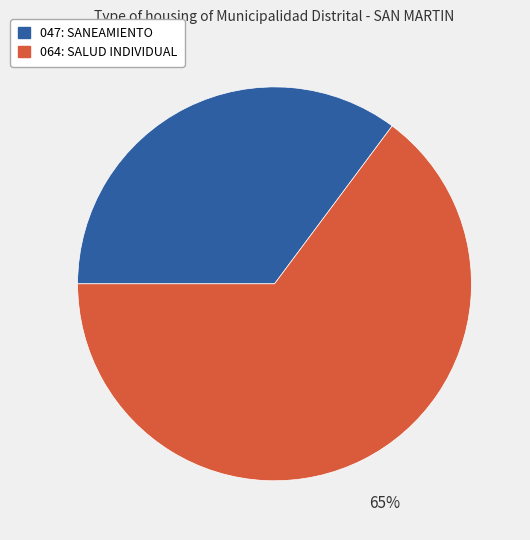

Between 047: SANEAMIENTO and 064: SALUD INDIVIDUAL, which is larger?

064: SALUD INDIVIDUAL